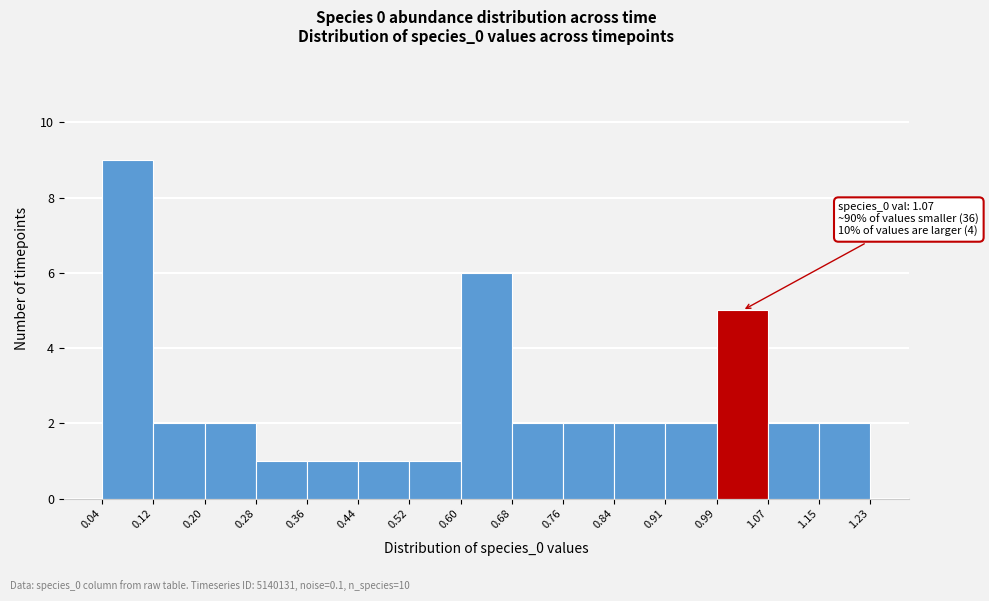

Over which range of the x-axis is the bar tallest?

0.04 to 0.12